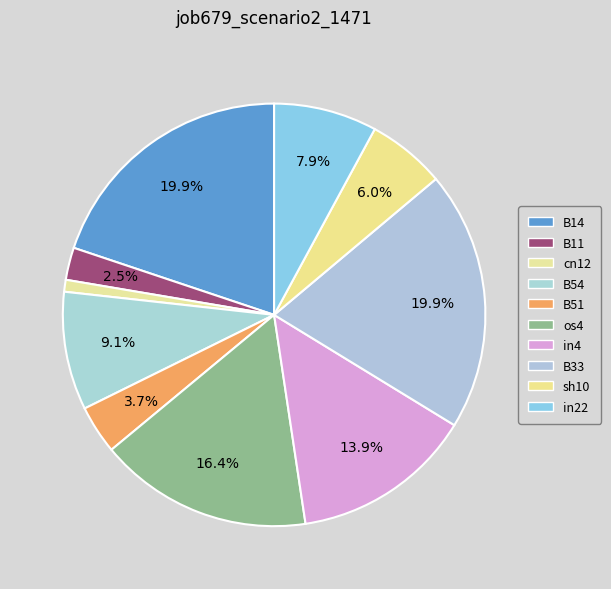

How many slices are in this pie chart?

10